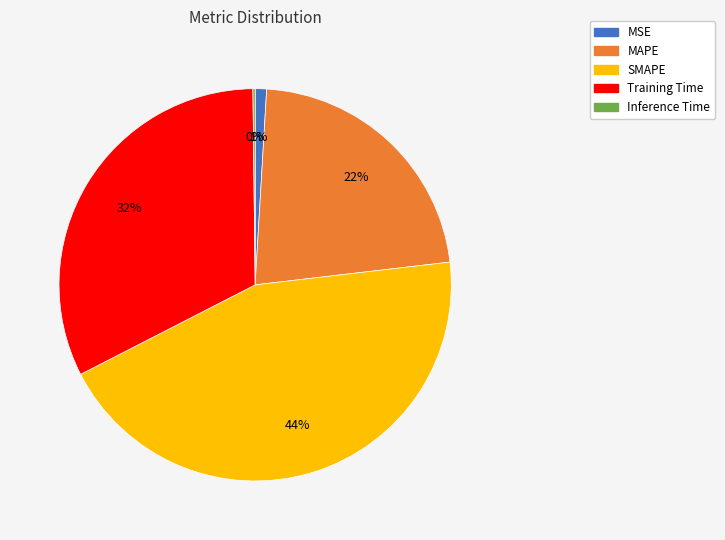

What percentage is the SMAPE slice, to the nearest percent?

44%